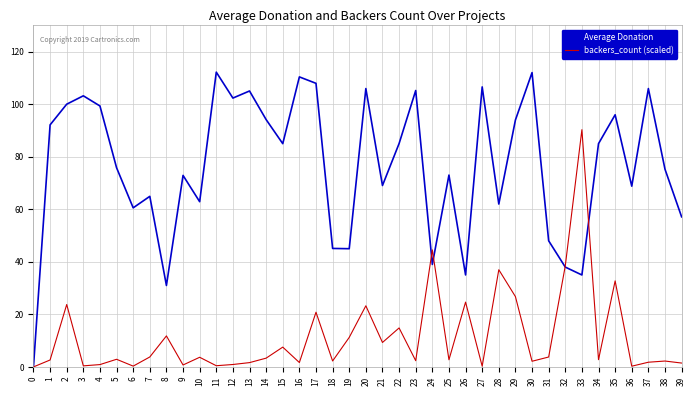

Which series has the largest range (max minus min)?

Average Donation